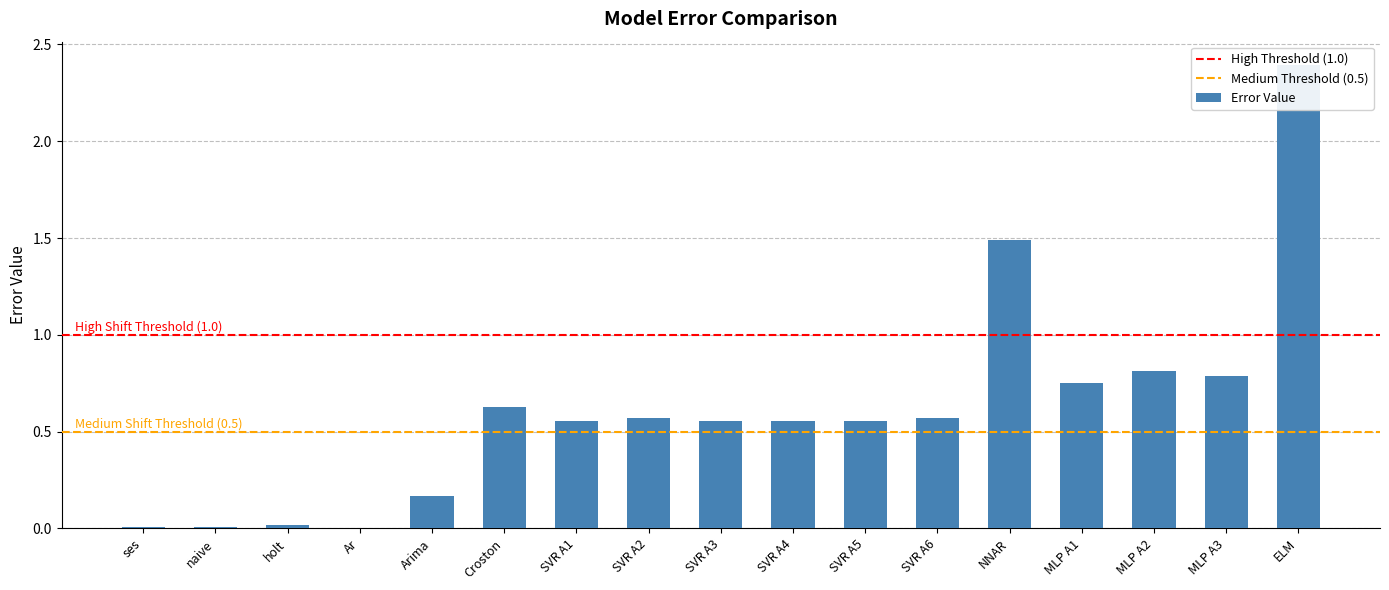

What is the label of the 16th bar from the right?

naive